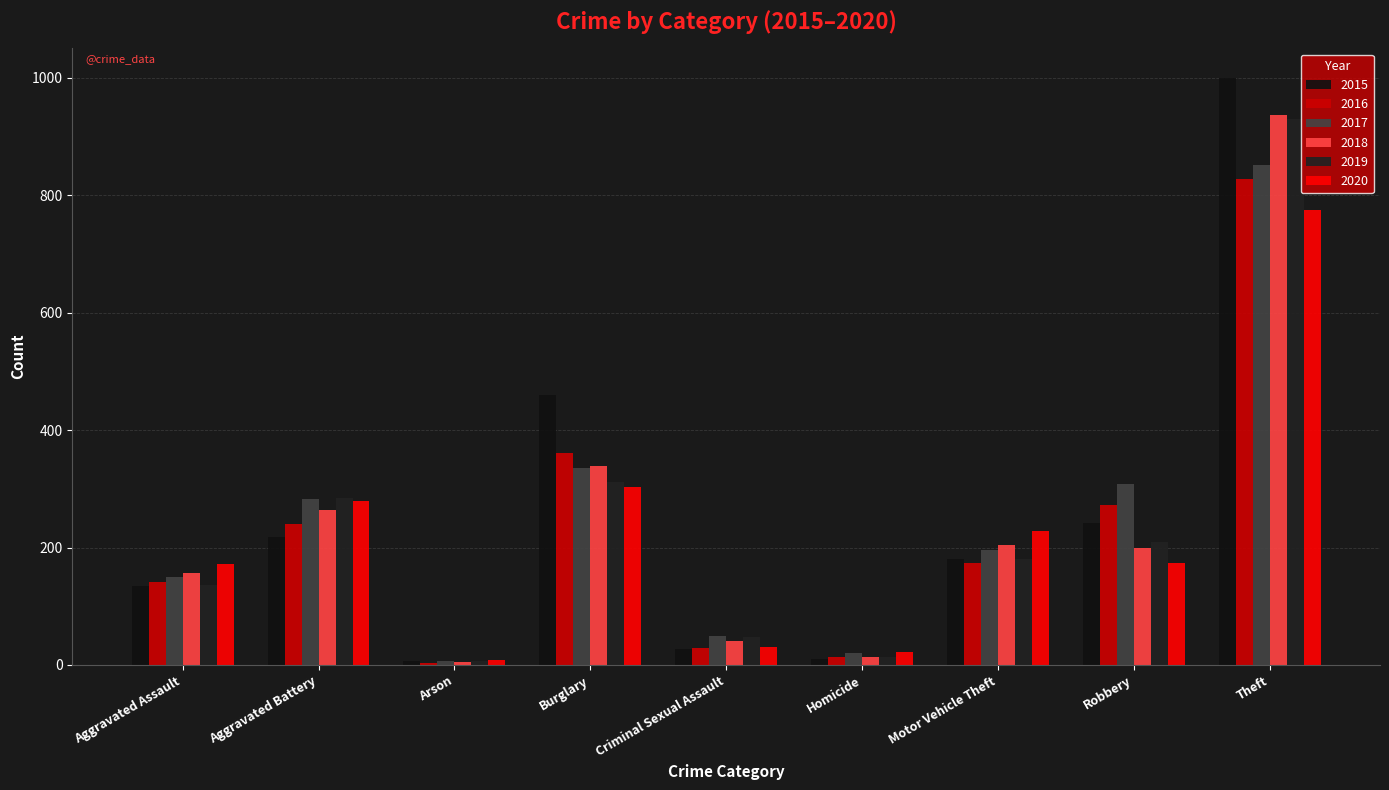

What is the value of the 2019 bar at the 8th from the left?

209